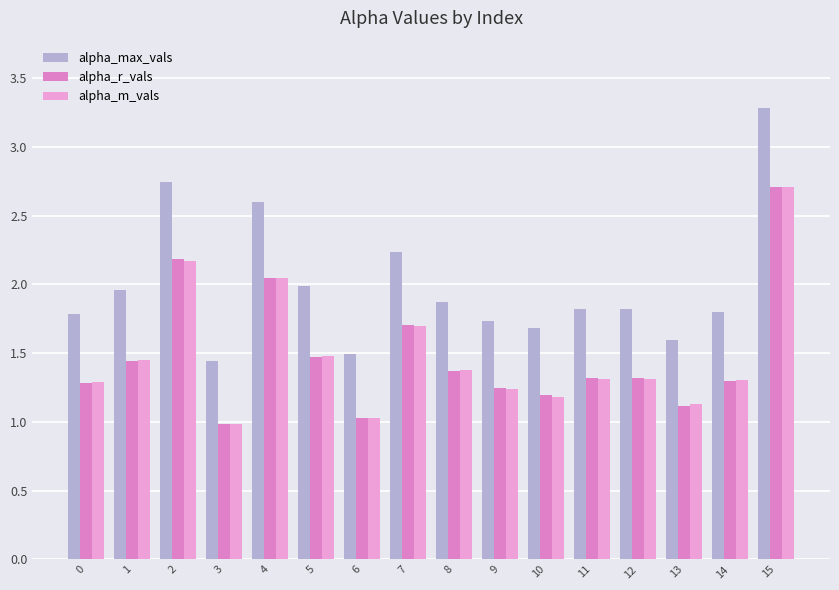

Reading right to left, what are all the values shown in this chart?

alpha_max_vals: 15=3.3	14=1.8	13=1.6	12=1.8	11=1.8	10=1.7	9=1.7	8=1.9	7=2.2	6=1.5	5=2.0	4=2.6	3=1.4	2=2.7	1=2.0	0=1.8
alpha_r_vals: 15=2.7	14=1.3	13=1.1	12=1.3	11=1.3	10=1.2	9=1.2	8=1.4	7=1.7	6=1.0	5=1.5	4=2.0	3=1.0	2=2.2	1=1.4	0=1.3
alpha_m_vals: 15=2.7	14=1.3	13=1.1	12=1.3	11=1.3	10=1.2	9=1.2	8=1.4	7=1.7	6=1.0	5=1.5	4=2.0	3=1.0	2=2.2	1=1.5	0=1.3